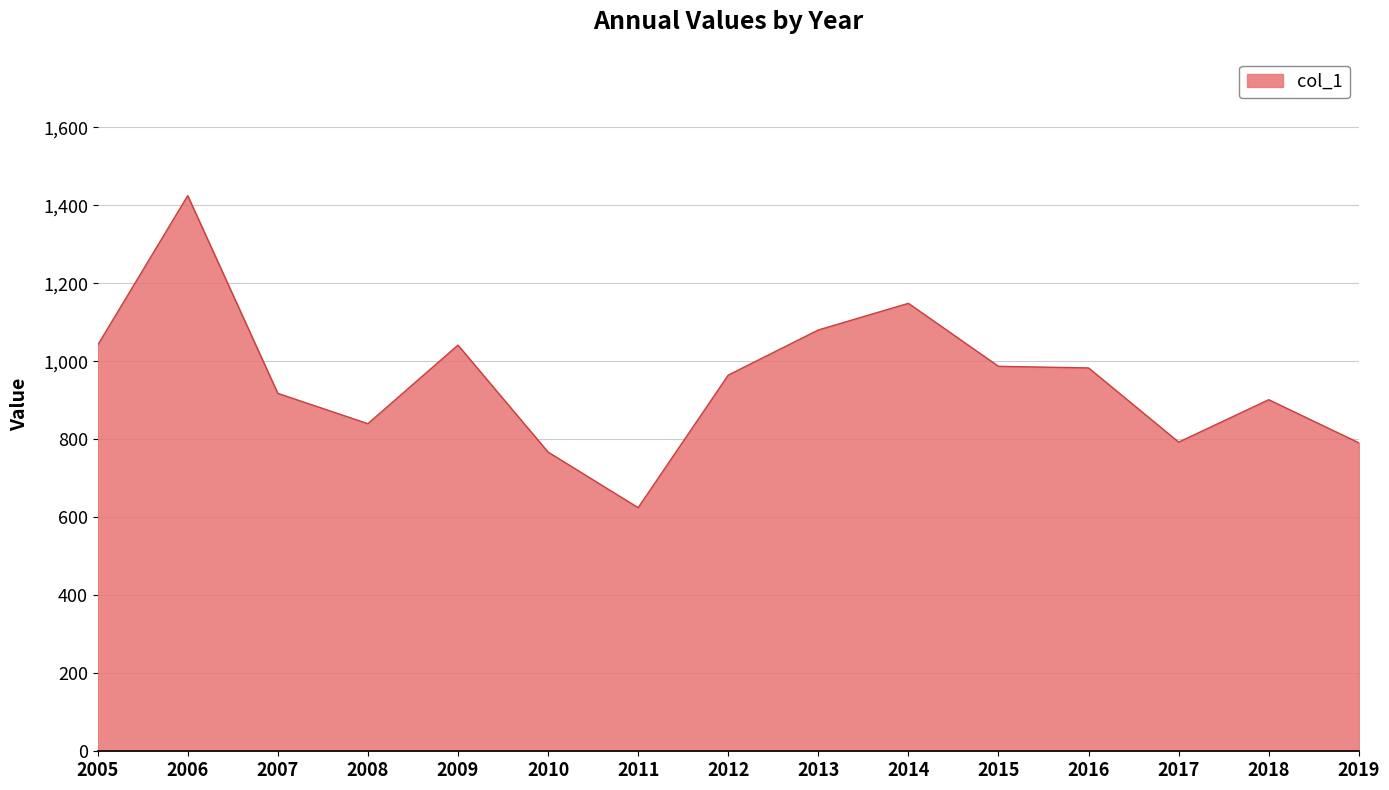

At which category does the chart reach its peak across all series?

2006